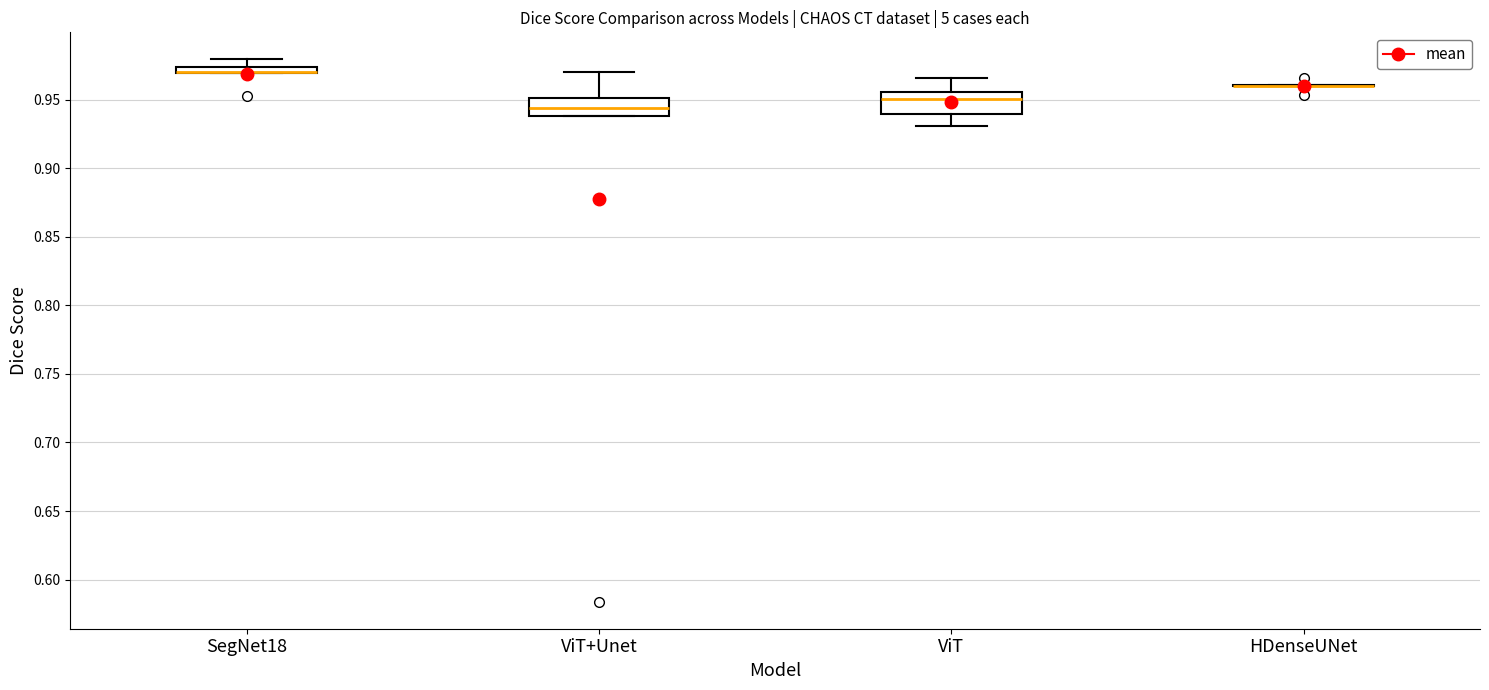

Where is the lower edge of the box for SegNet18 on the y-axis? The values are not printed on the chart, so give them approximately, as read against the axis.

0.970